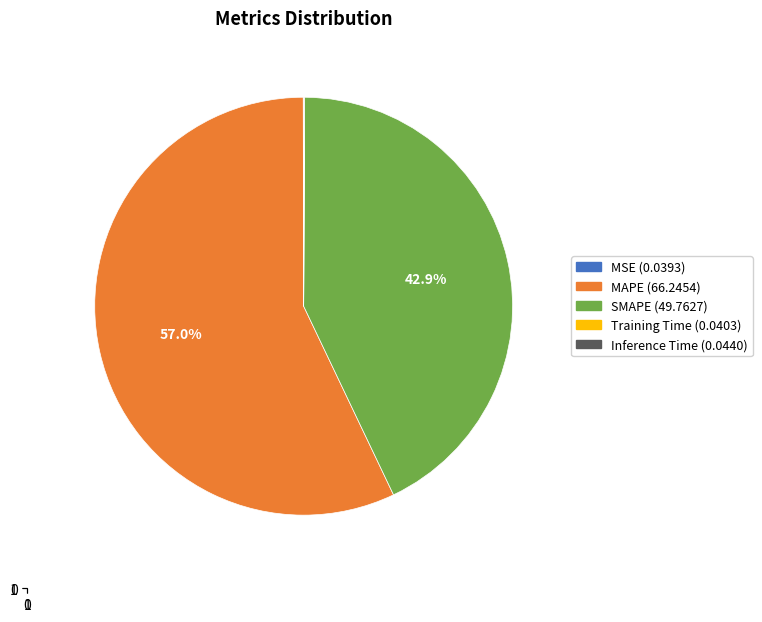

Which slice represents more than half of the pie?

MAPE